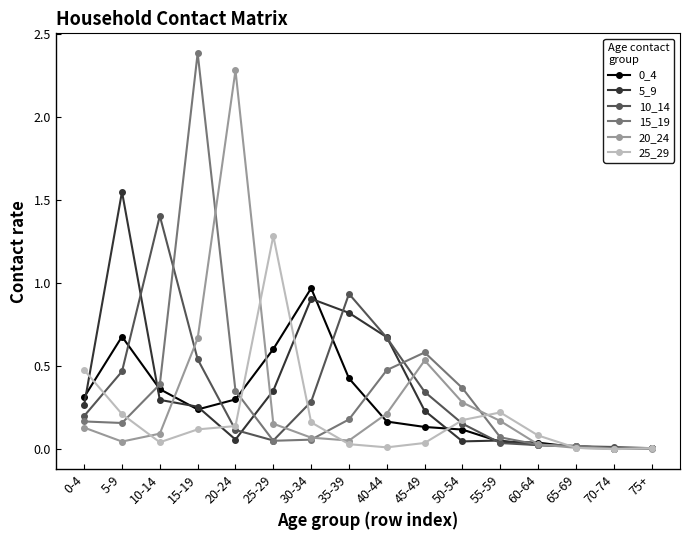

Where is the first local maximum for 5_9?

5-9